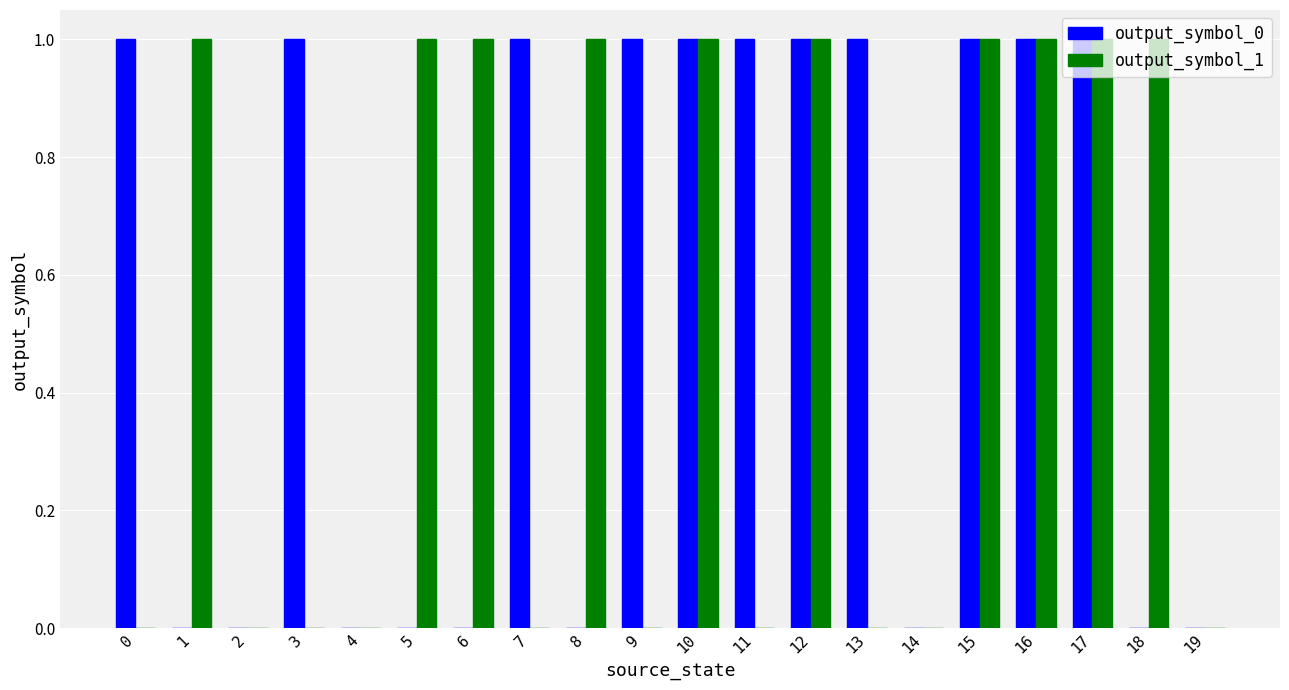

Reading left to right, list all the values displayed in this chart.

output_symbol_0: 0=1	1=0	2=0	3=1	4=0	5=0	6=0	7=1	8=0	9=1	10=1	11=1	12=1	13=1	14=0	15=1	16=1	17=1	18=0	19=0
output_symbol_1: 0=0	1=1	2=0	3=0	4=0	5=1	6=1	7=0	8=1	9=0	10=1	11=0	12=1	13=0	14=0	15=1	16=1	17=1	18=1	19=0